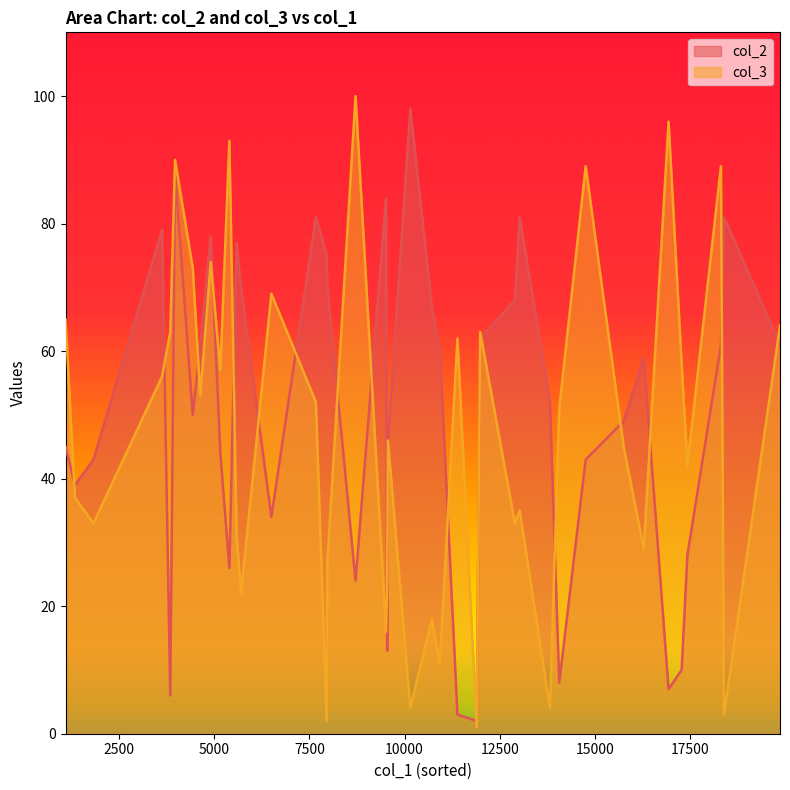

Rank the categories by col_2 value from lowest to highest.

3, 25, 15, 1, 31, 21, 2, 26, 23, 18, 37, 14, 30, 38, 0, 16, 39, 27, 8, 29, 22, 34, 6, 12, 20, 10, 5, 4, 11, 13, 24, 28, 9, 19, 17, 32, 33, 35, 7, 36